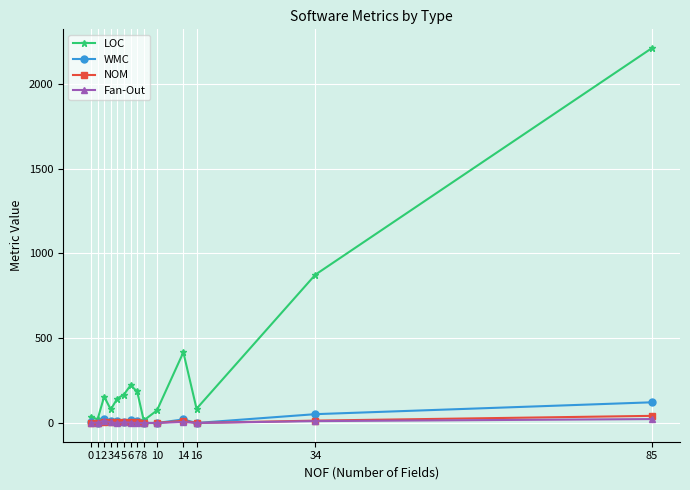

Does the chart display data point markers on the line(s)?

Yes